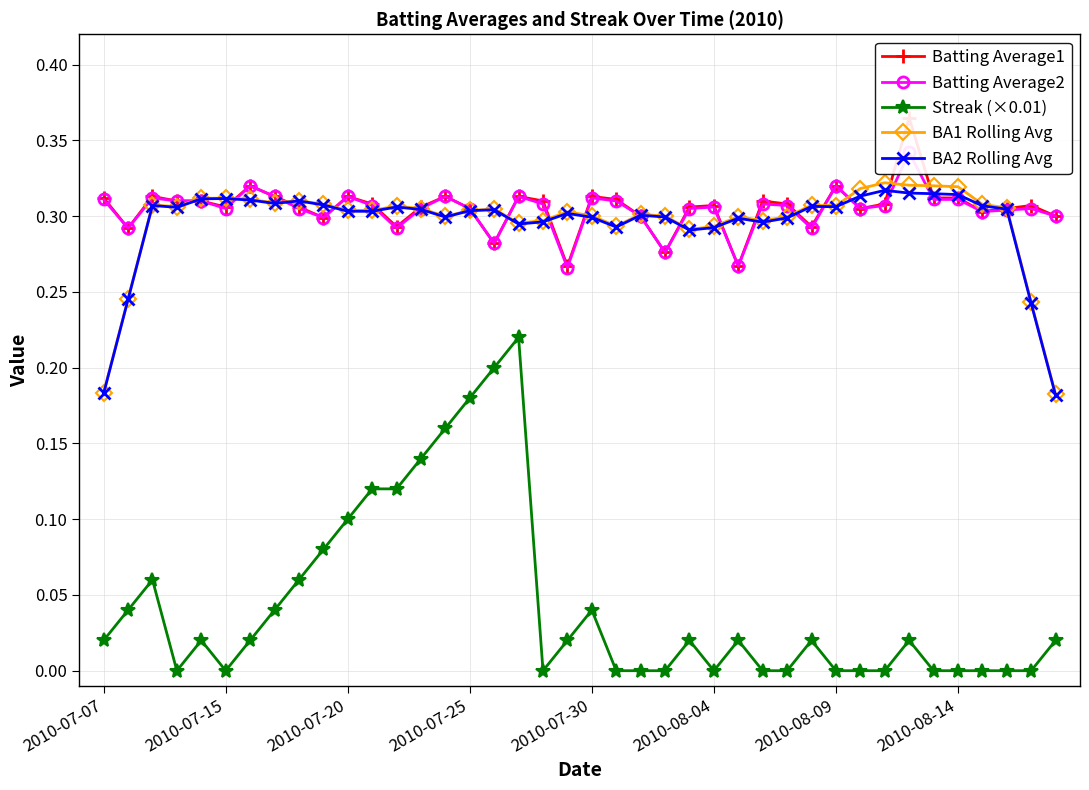

What is the difference between the highest and lowest values at 36?

0.3